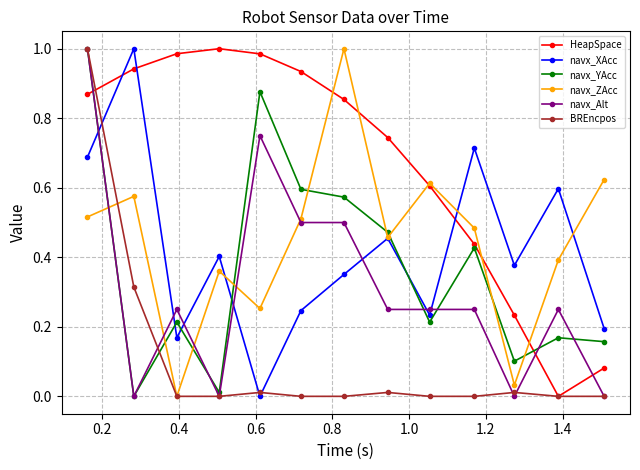

How many interior local valleys does the navx_XAcc series have?

4